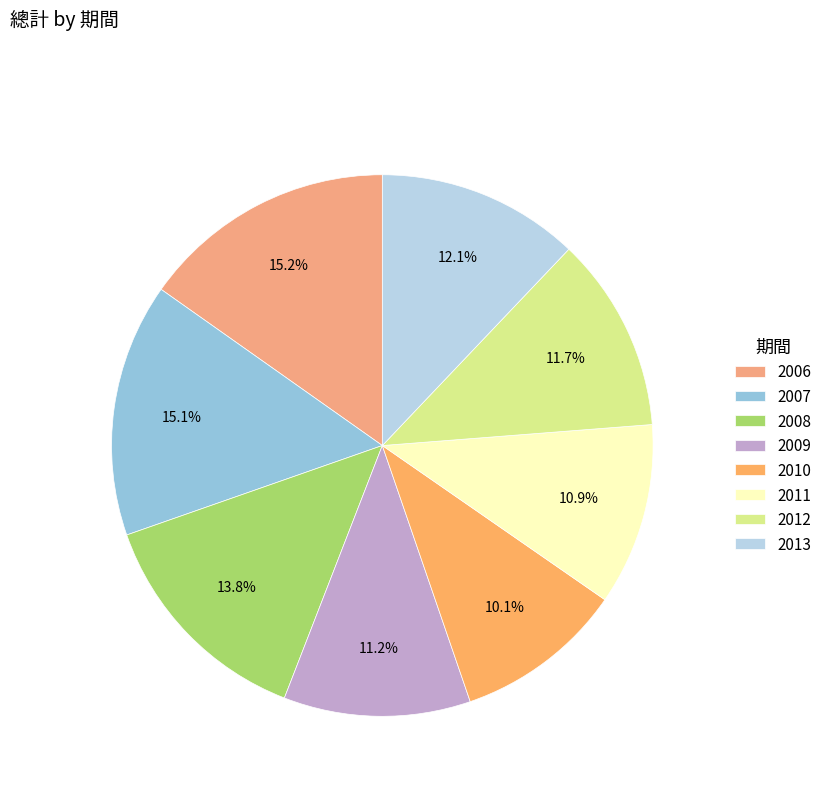

To the nearest percent, what is the combined percentage of 2009 and 2006?

26%